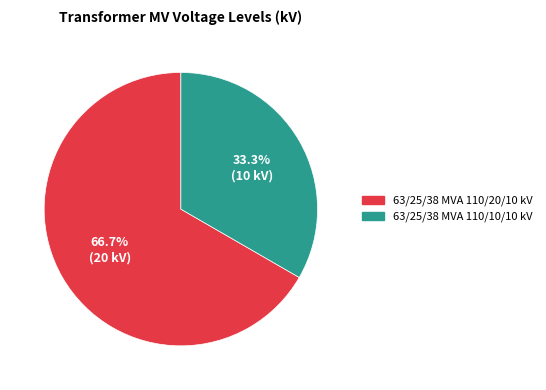

Between 63/25/38 MVA 110/20/10 kV and 63/25/38 MVA 110/10/10 kV, which is larger?

63/25/38 MVA 110/20/10 kV